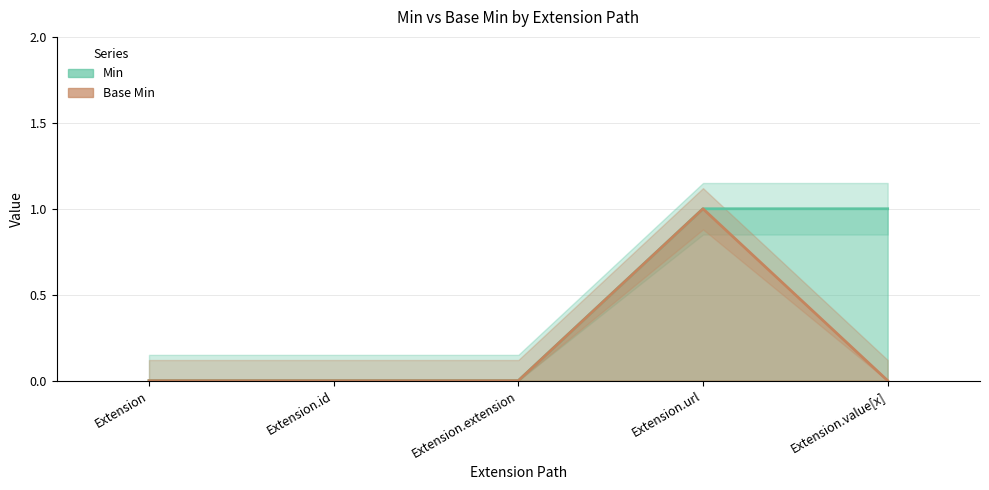

Between Extension.extension and Extension, which is larger?

Extension.extension